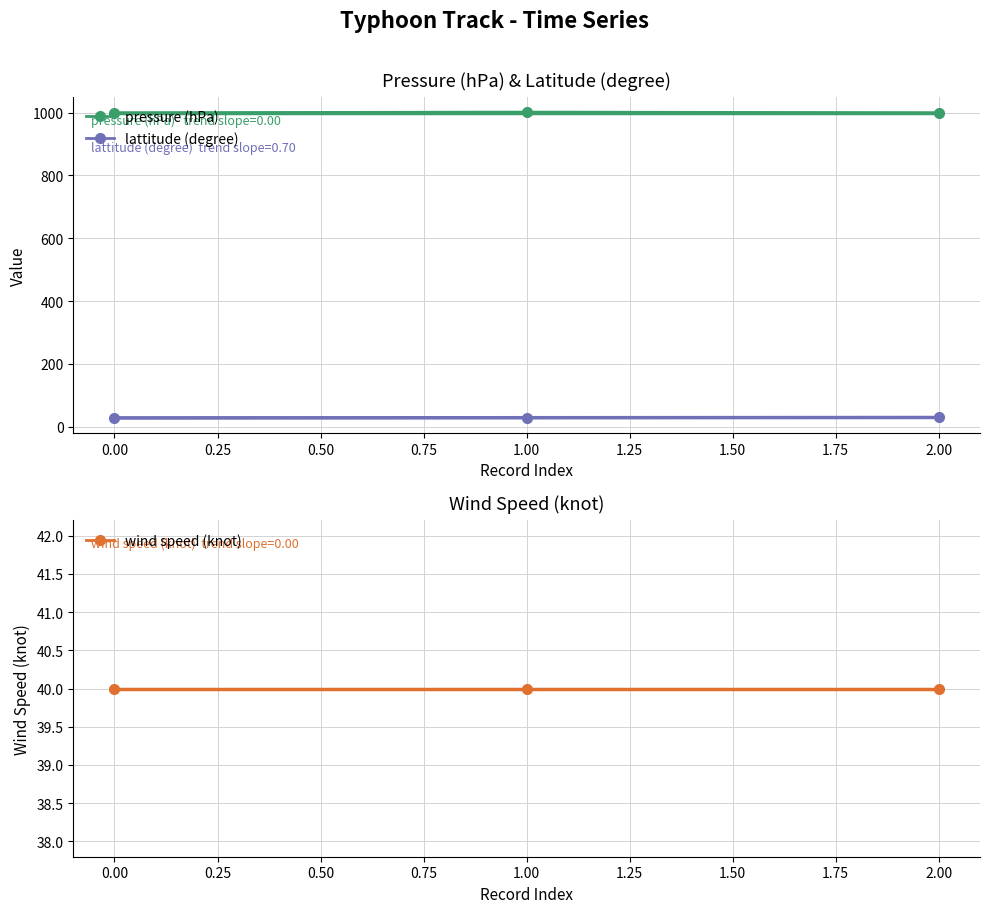

The pressure (hPa) series shows 1000.0 at 2.00. True or false?

True